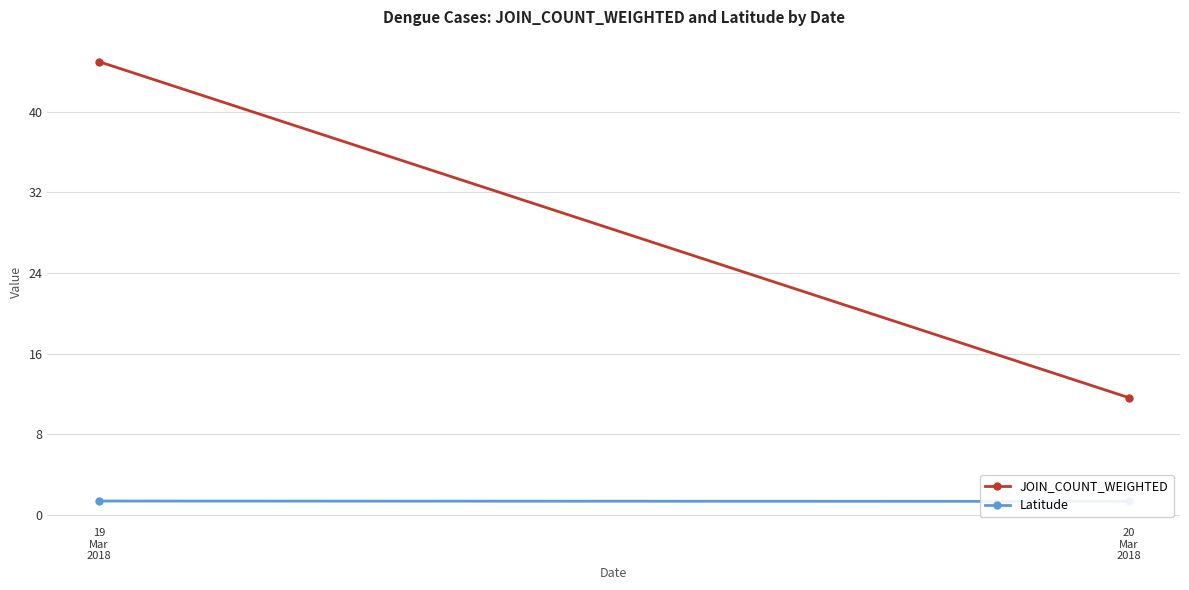

At how many categories does at least one series exceed 29?

1